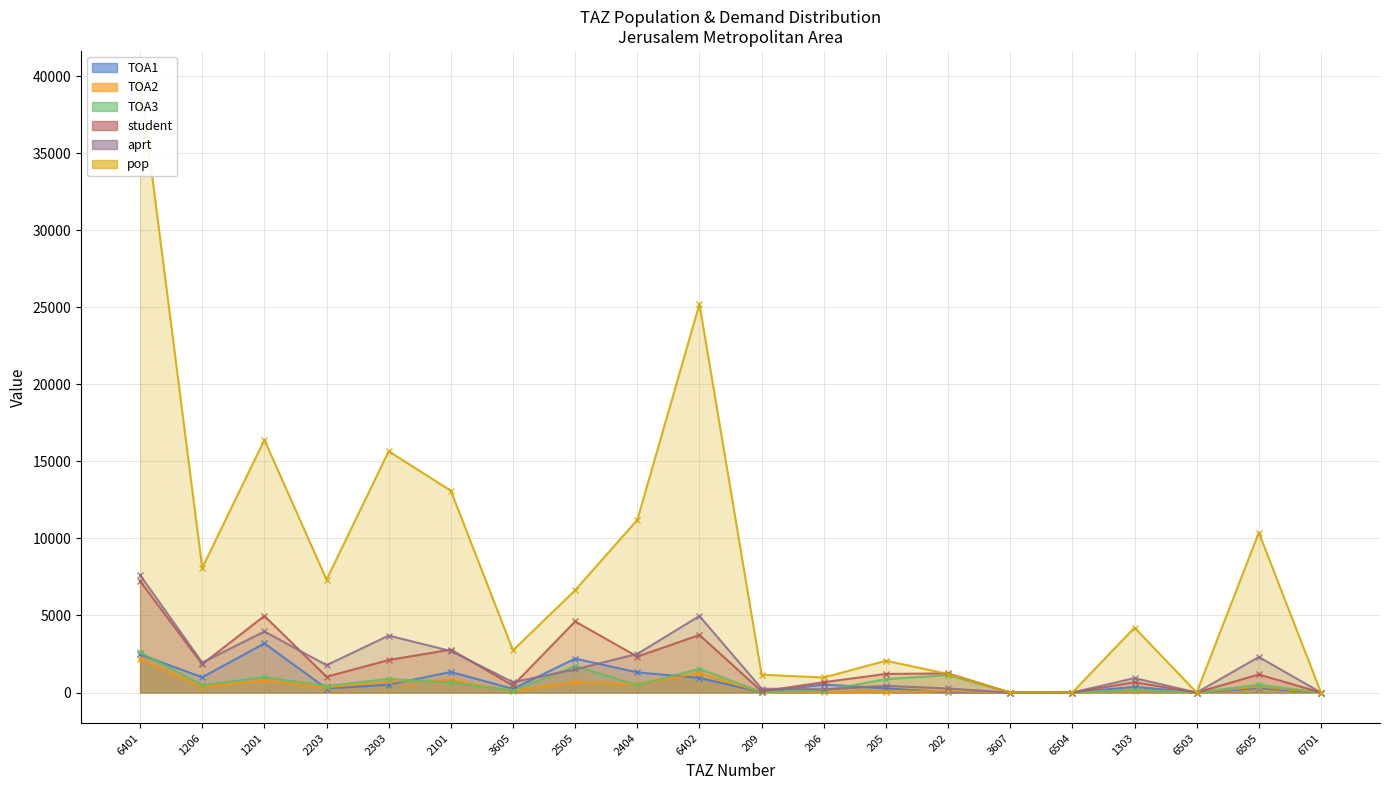

At which label does aprt first exceed 1499?

6401